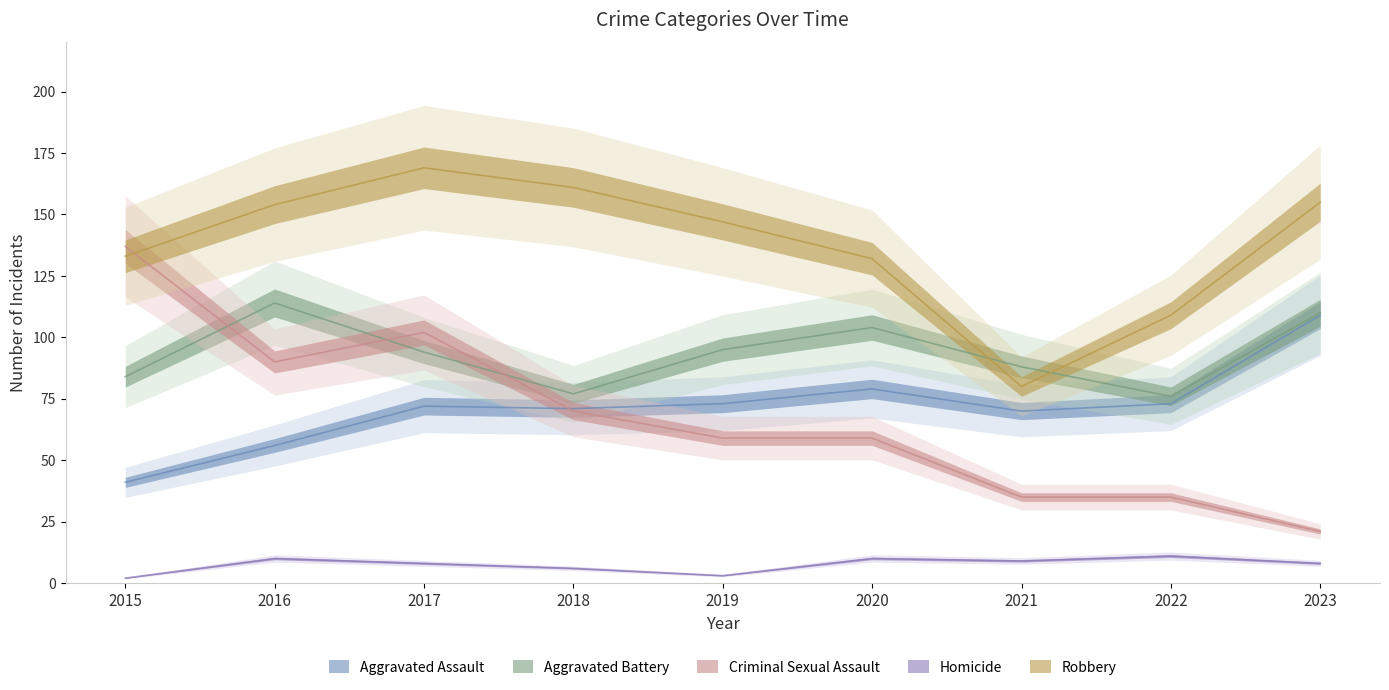

What is the value of the Homicide point at the 3rd from the left?

8